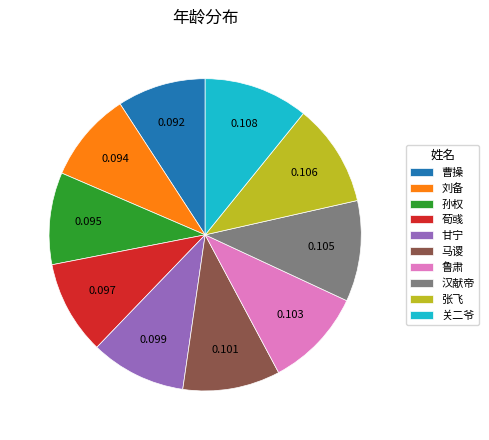

Does any single category account for the majority?

No